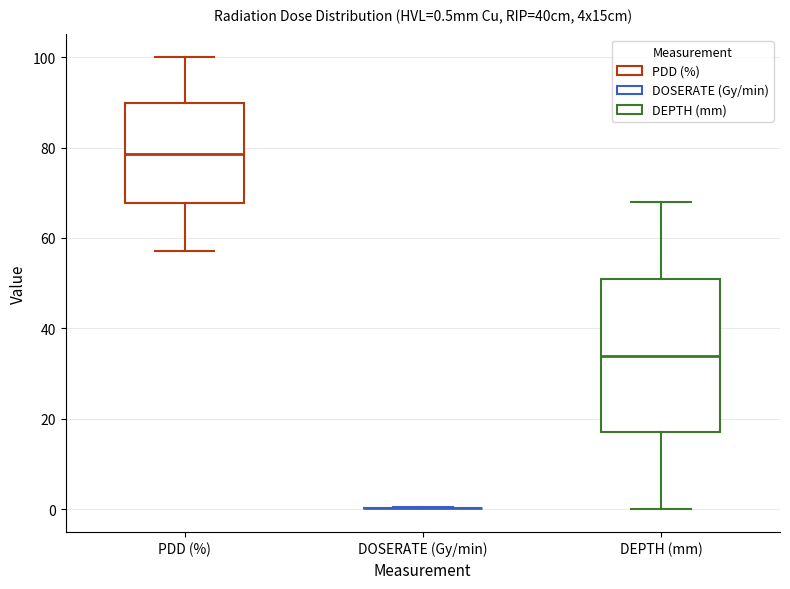

Comparing the boxes themselves (not the whiskers), which one is the tallest?

DEPTH (mm)